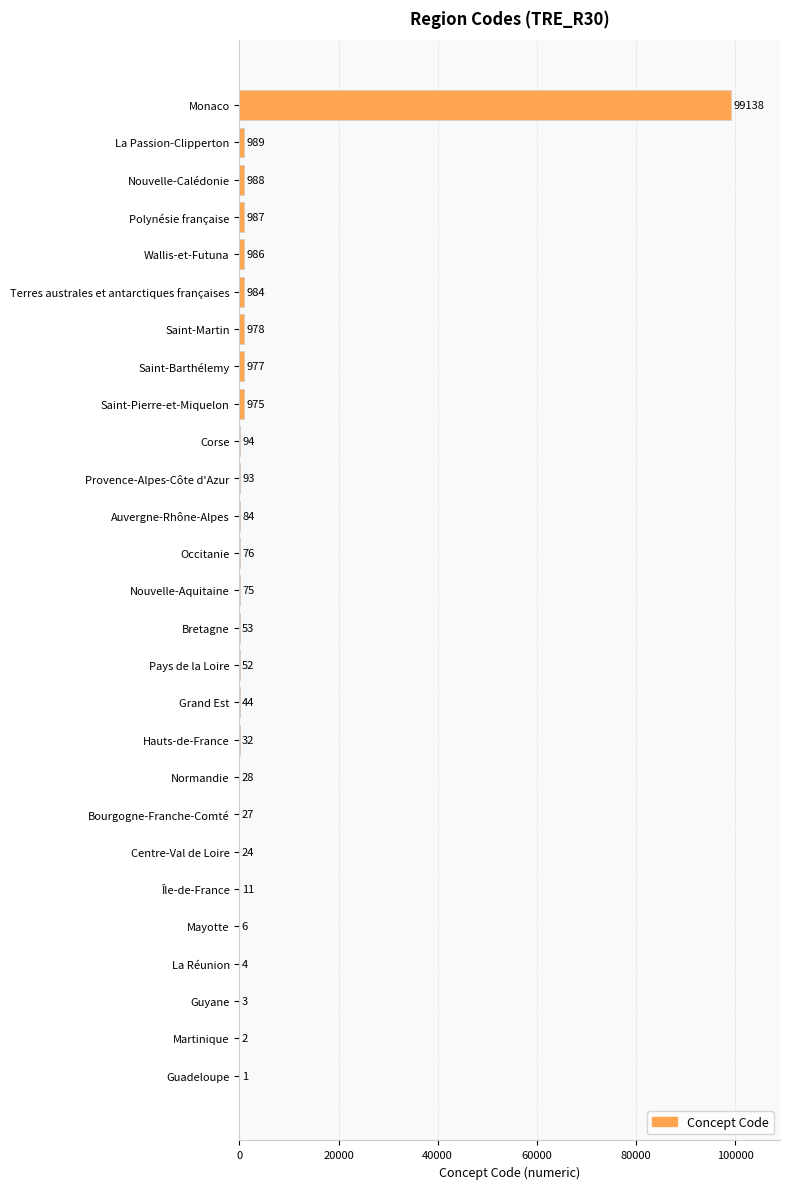

At which label is the value closest to 49569?

La Passion-Clipperton